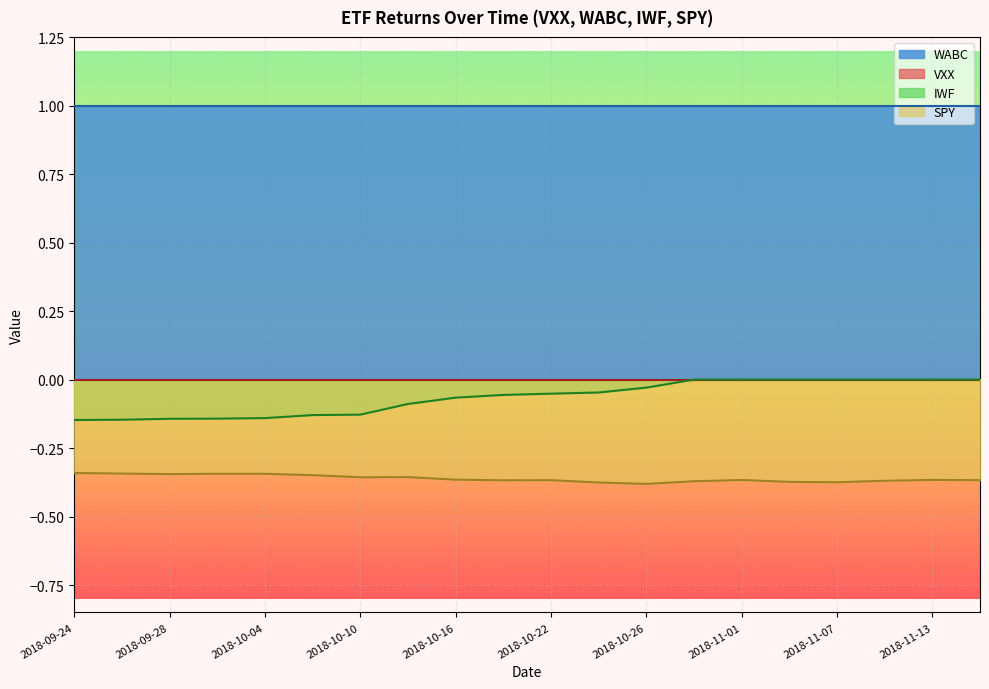

Which series has the largest range (max minus min)?

IWF